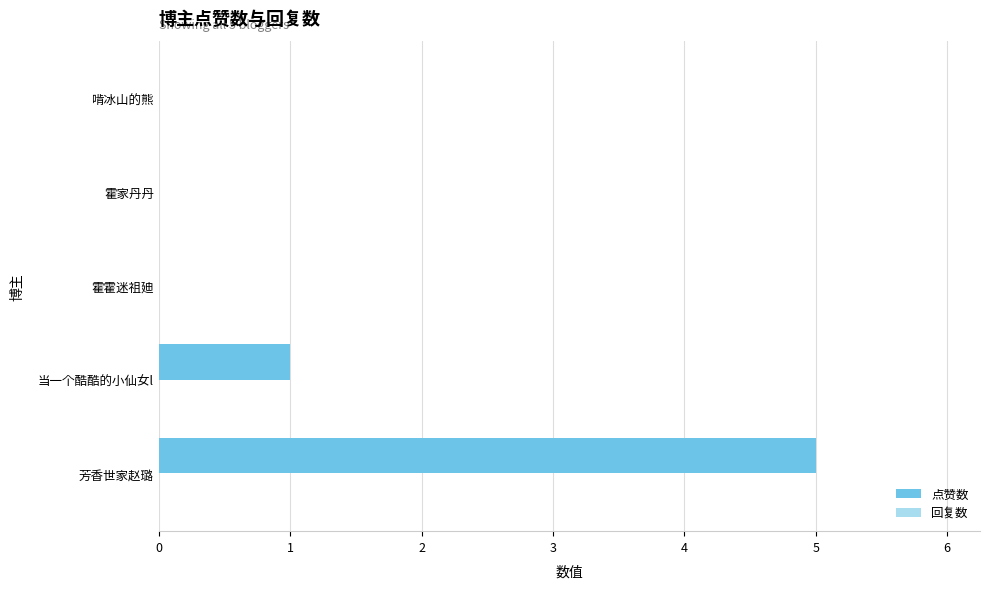

What is the sum of the values at 霍霍迷祖廸 and 芳香世家赵璐?

5